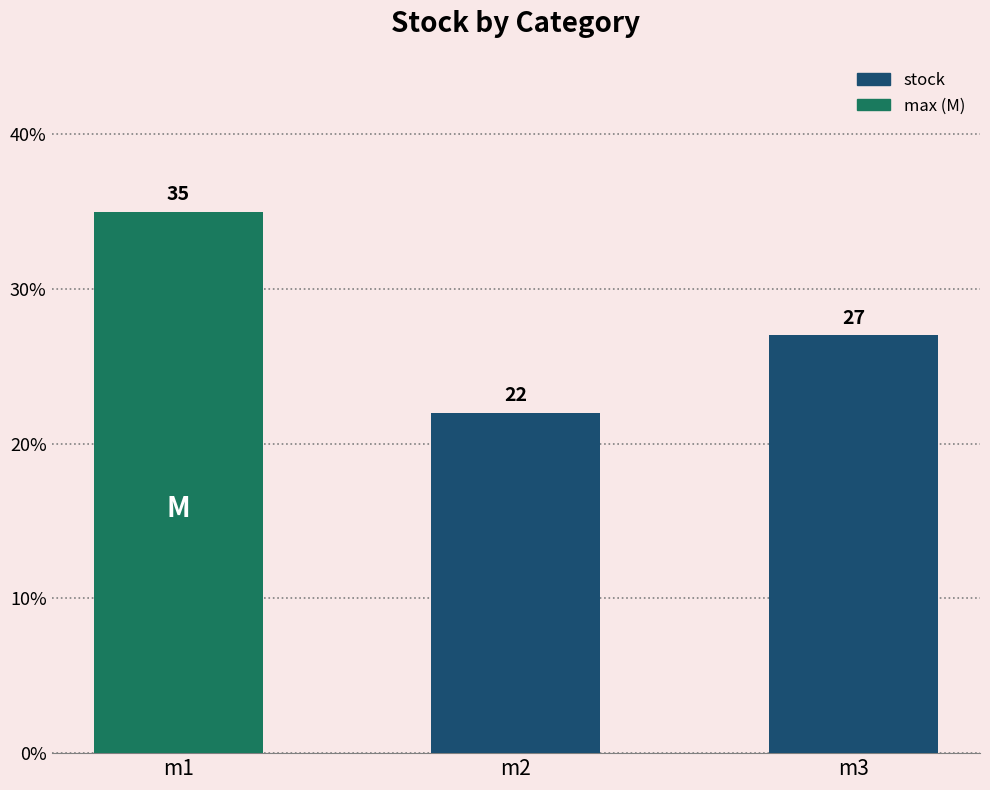

What is the ratio of the value at m2 to the value at m3?

0.8